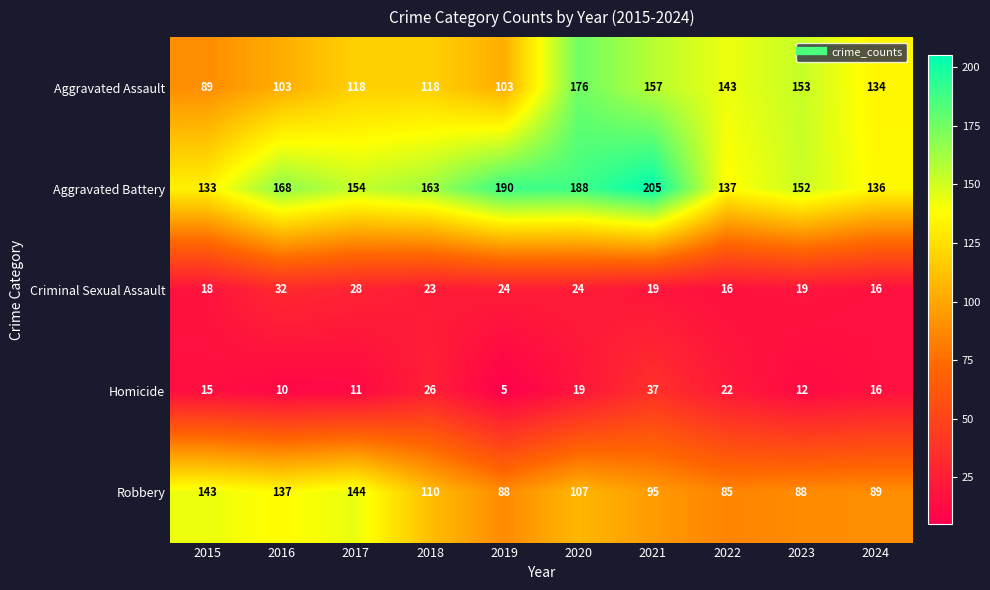

What is the total value across all series at 2016?

450